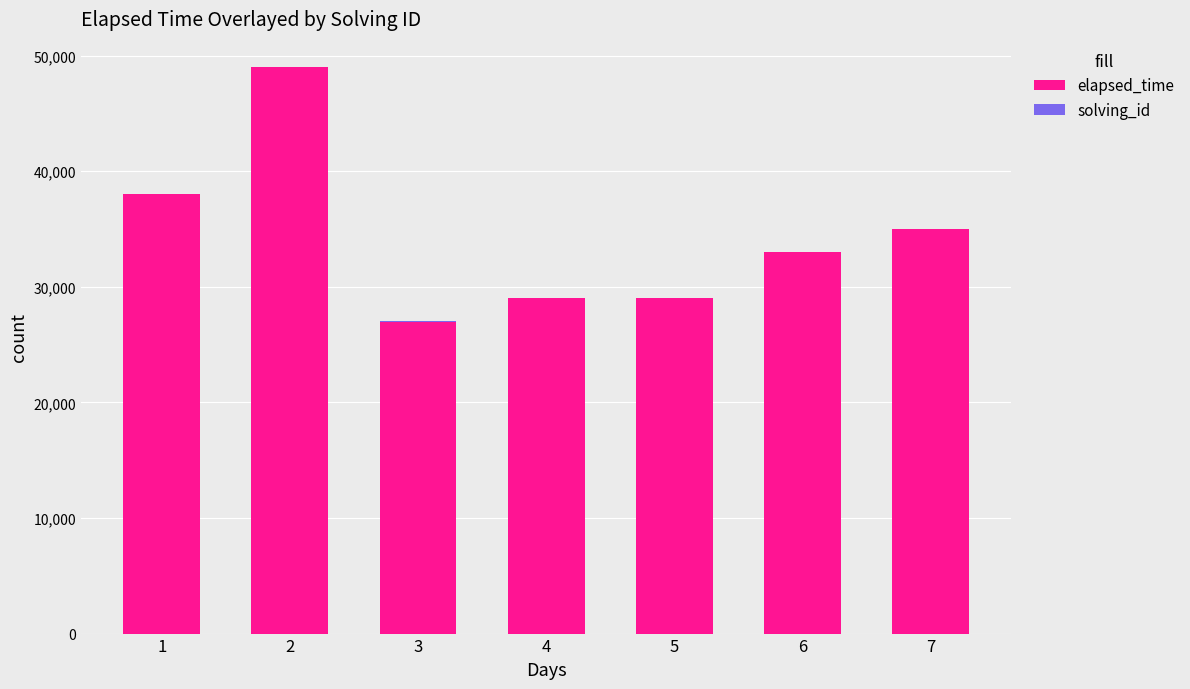

What is the highest value of the elapsed_time series?

49000